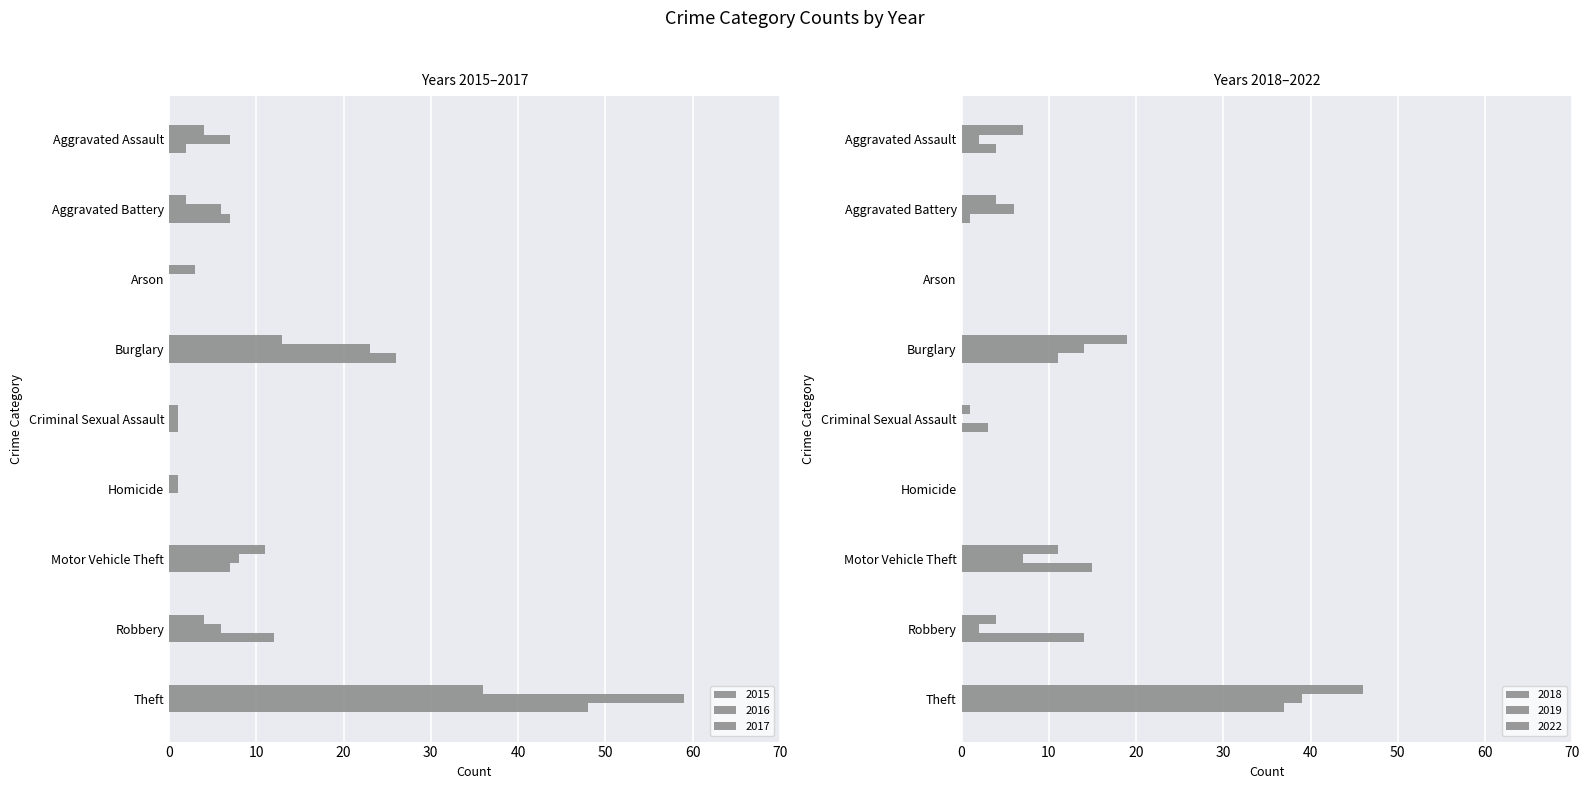

At how many categories does at least one series exceed 53?

1